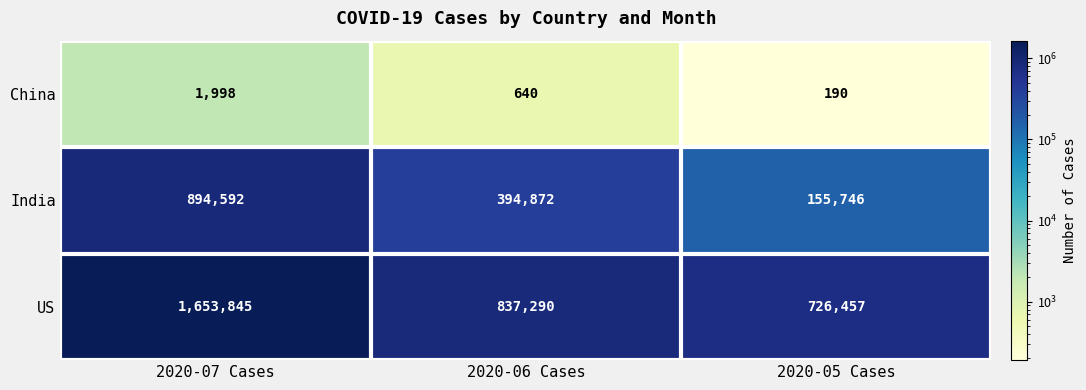

What is the sum of all US values?

3217592